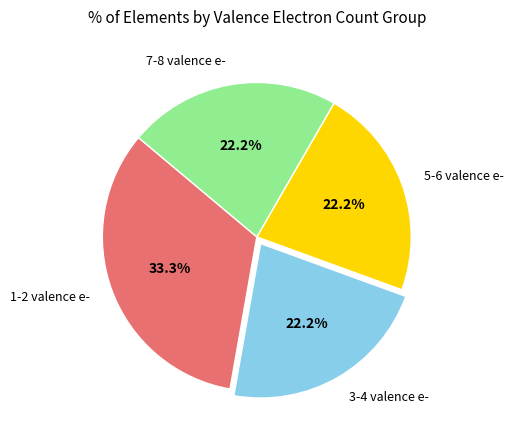

Is the sum of 5-6 valence e- and 1-2 valence e- greater than half?

Yes